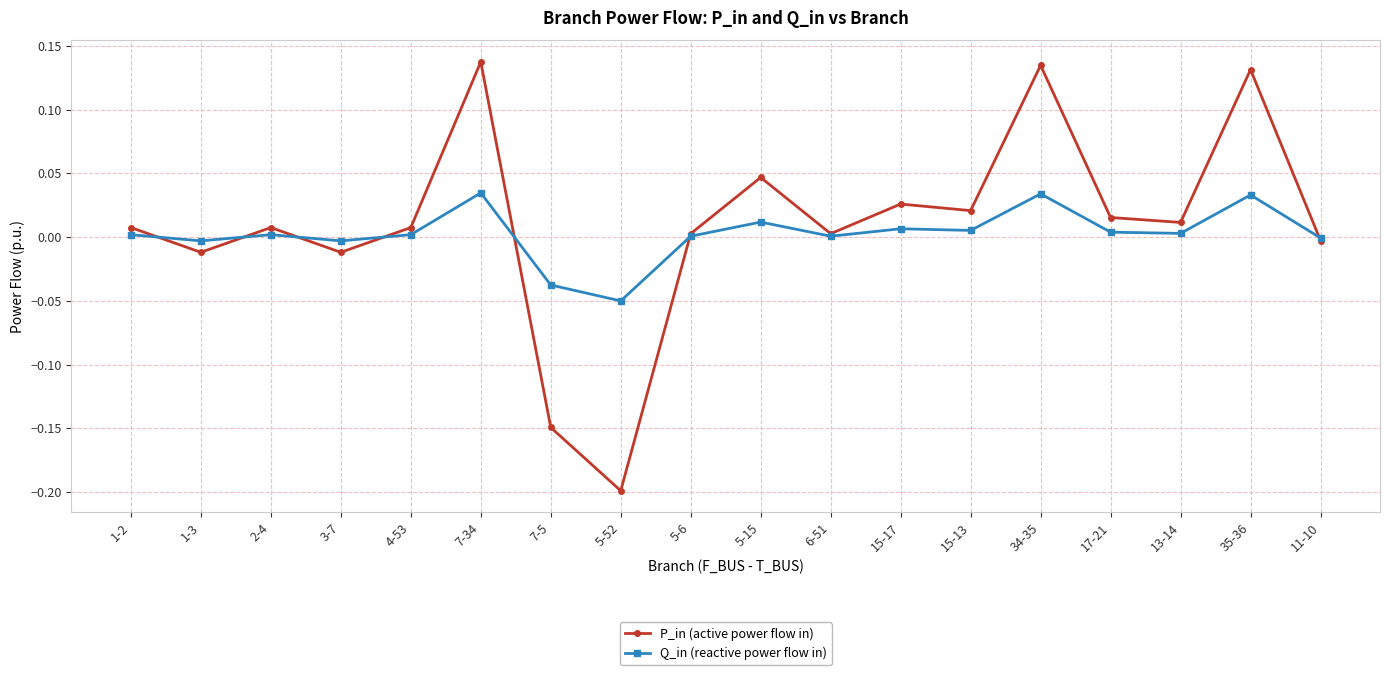

Where do P_in (active power flow in) and Q_in (reactive power flow in) first cross each other?

1-2 and 1-3